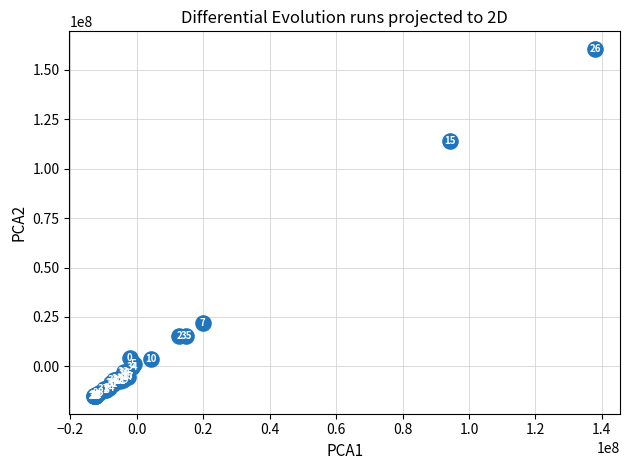

What Y value in the scatter plot is closest to 72779474?

114025889.8